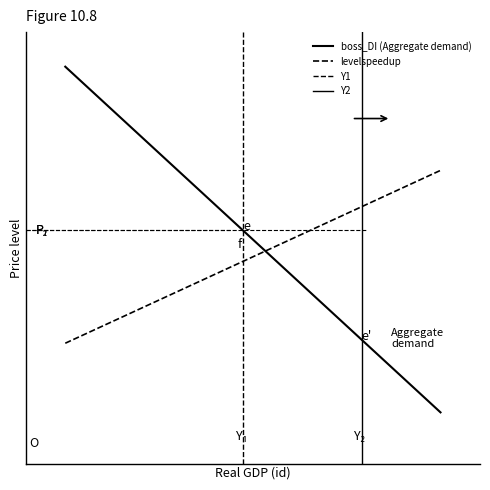

Rank the series by their average value, from highest to lowest.

boss_DI, levelspeedup